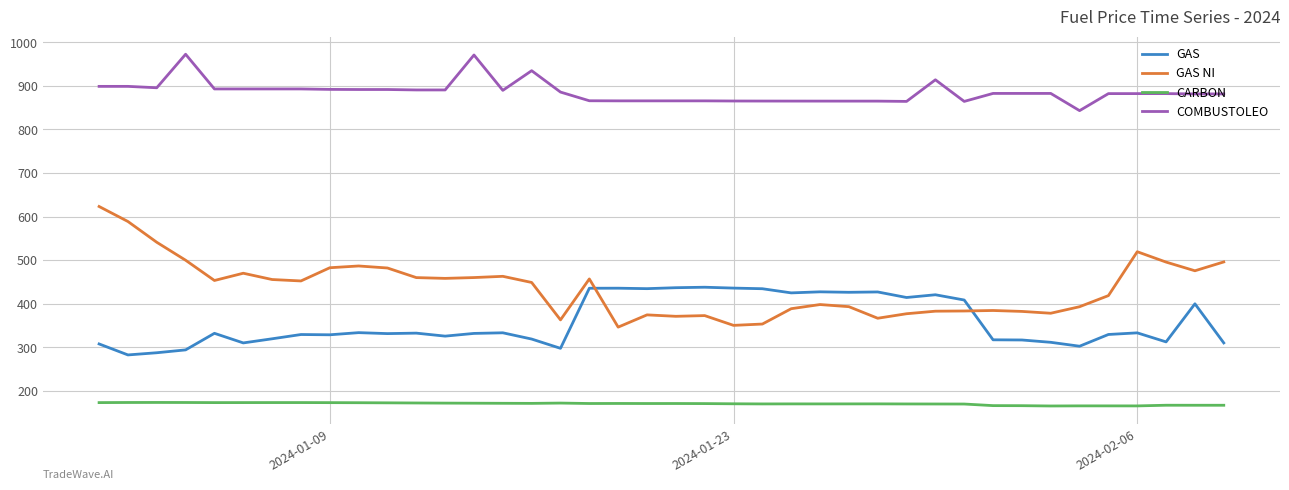

What is the difference between the maximum and minimum values in the COMBUSTOLEO series?

129.4